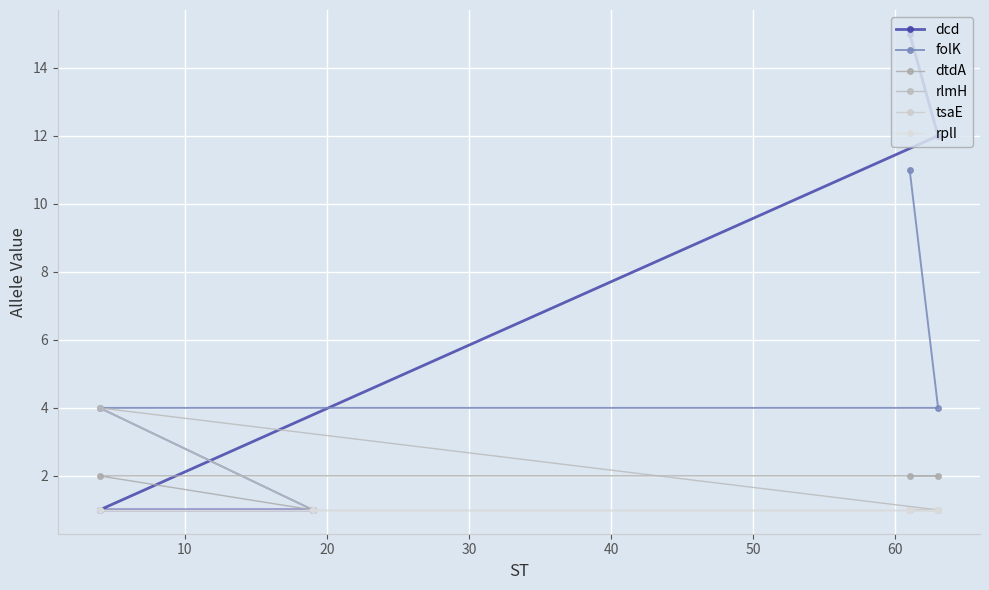

The value of rplI at 20 is 1. True or false?

False